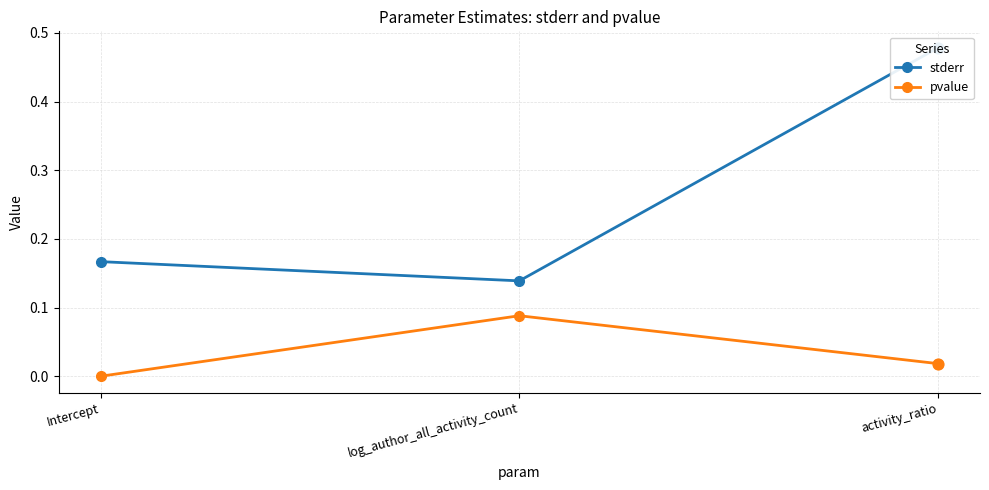

What is the total value across all series at activity_ratio?

0.5